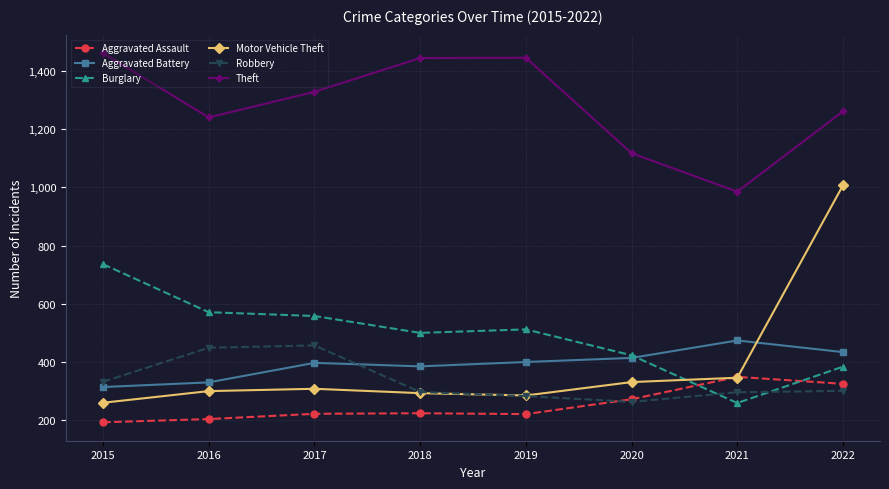

What is the value of the Aggravated Battery point at the 6th from the left?

414